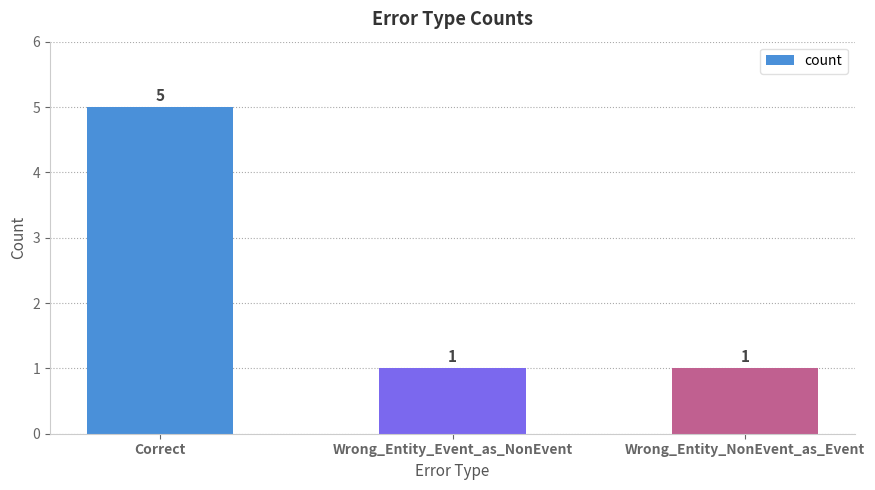

Reading left to right, extract all data points from this chart.

Correct=5	Wrong_Entity_Event_as_NonEvent=1	Wrong_Entity_NonEvent_as_Event=1